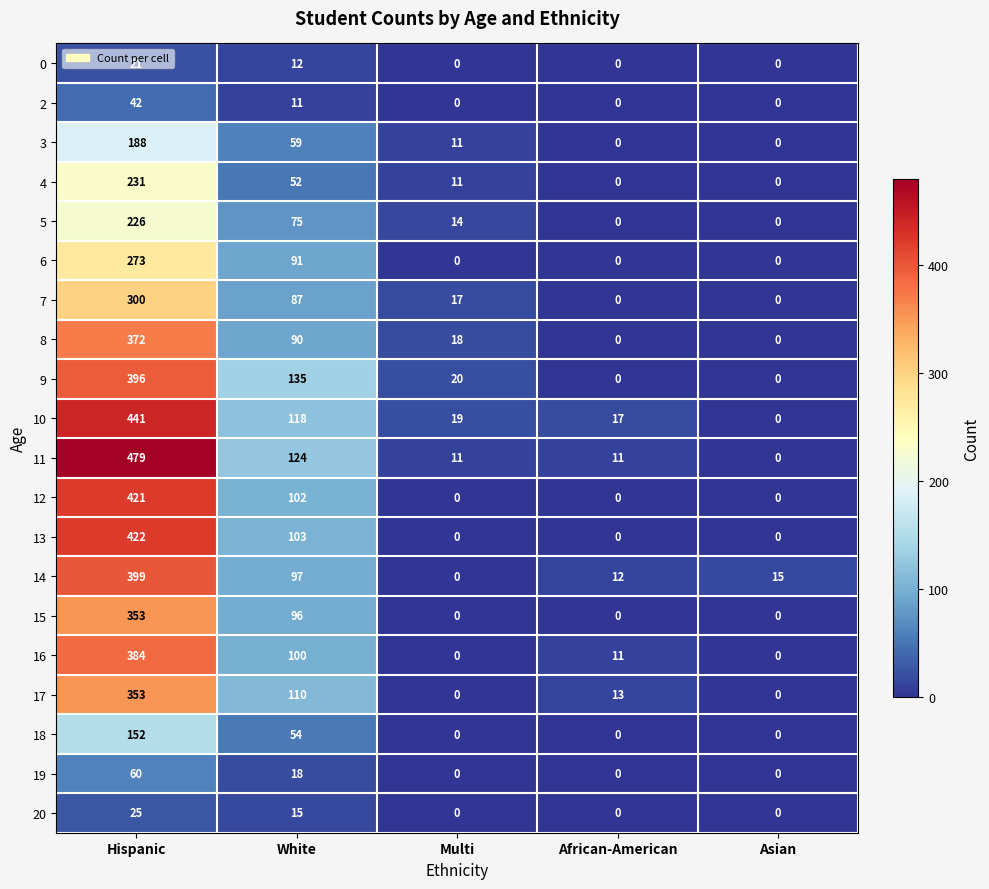

What is the sum of all 16 values?

495